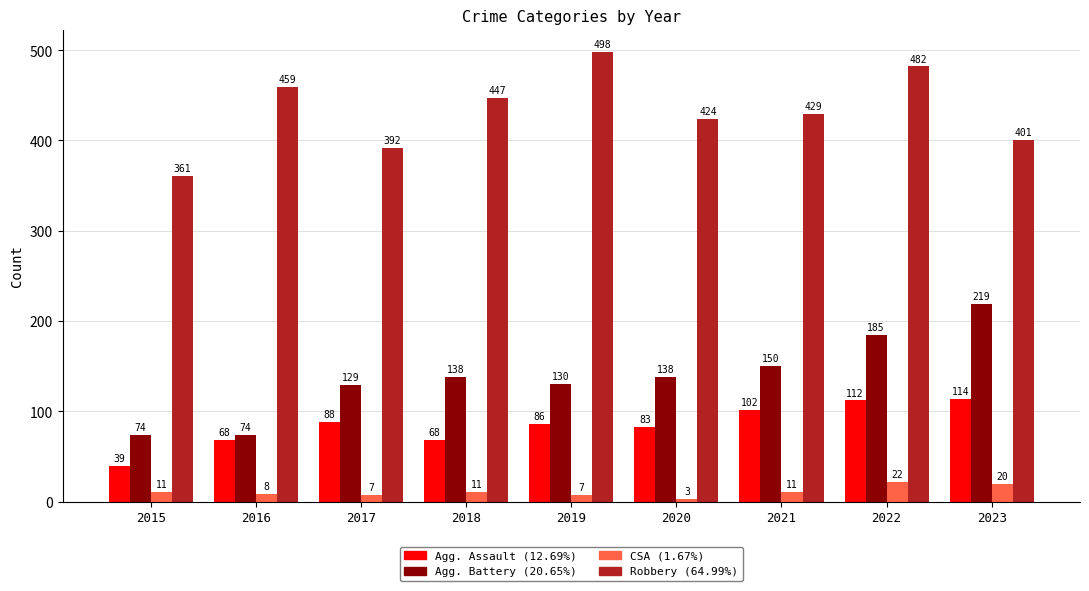

At which category is the sum across all series the highest?

2022